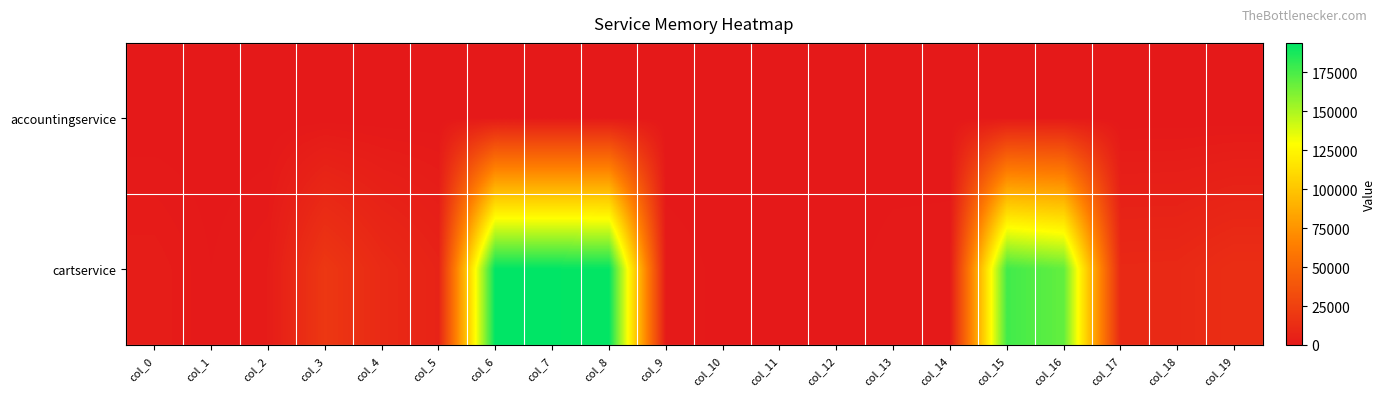

Reading right to left, extract all data points from this chart.

accountingservice: col_19=0.0	col_18=0.0	col_17=0.0	col_16=0.0	col_15=0.0	col_14=0.0	col_13=0.0	col_12=0.0	col_11=0.0	col_10=0.0	col_9=0.0	col_8=0.0	col_7=0.0	col_6=0.0	col_5=0.0	col_4=0.0	col_3=0.0	col_2=0.0	col_1=0.0	col_0=0.0
cartservice: col_19=13602.2	col_18=10400.6	col_17=10120.5	col_16=168534.0	col_15=177083.0	col_14=1365.3	col_13=1245.9	col_12=256.0	col_11=0.0	col_10=512.0	col_9=1314.1	col_8=192495.7	col_7=193228.8	col_6=193876.5	col_5=6536.5	col_4=11151.3	col_3=19309.7	col_2=2304.0	col_1=768.0	col_0=2935.5